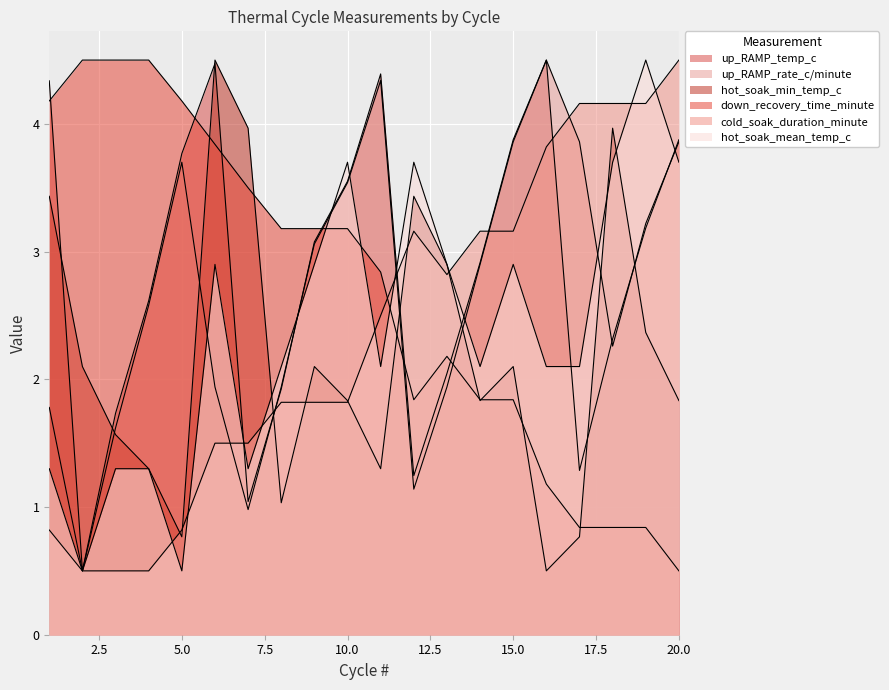

Where is the first local minimum for cold_soak_duration_minute?

13